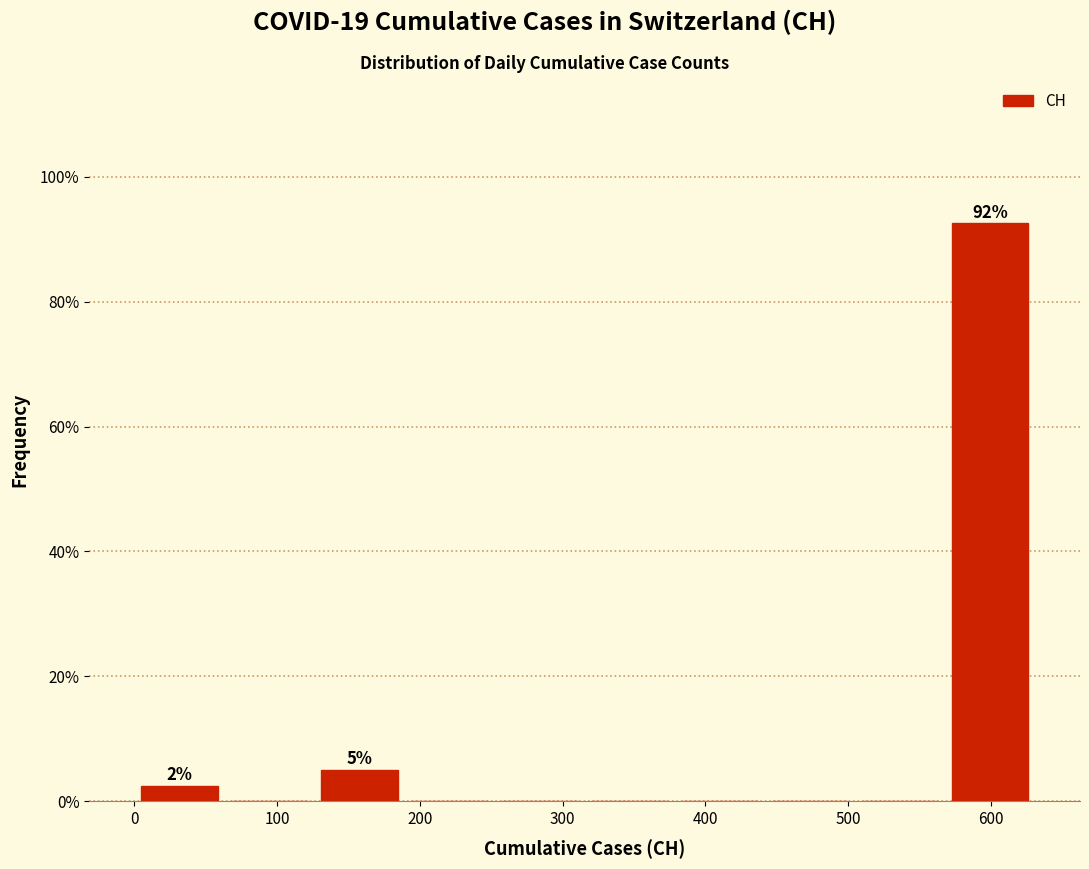

Which range on the x-axis has the tallest bar?

570 to 630